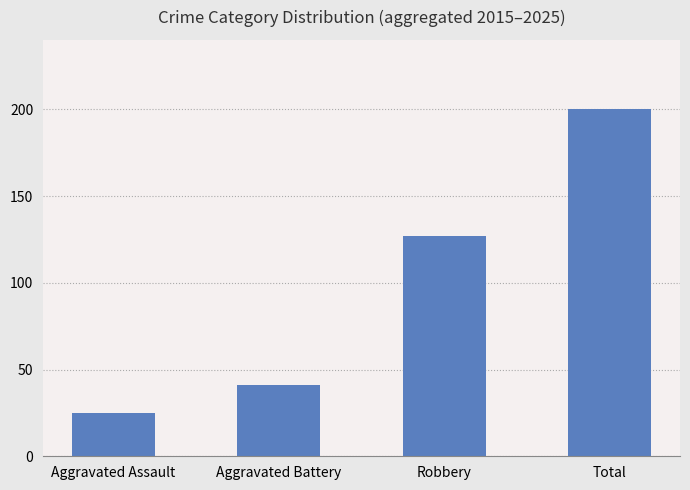

How many data points does each series have?

4